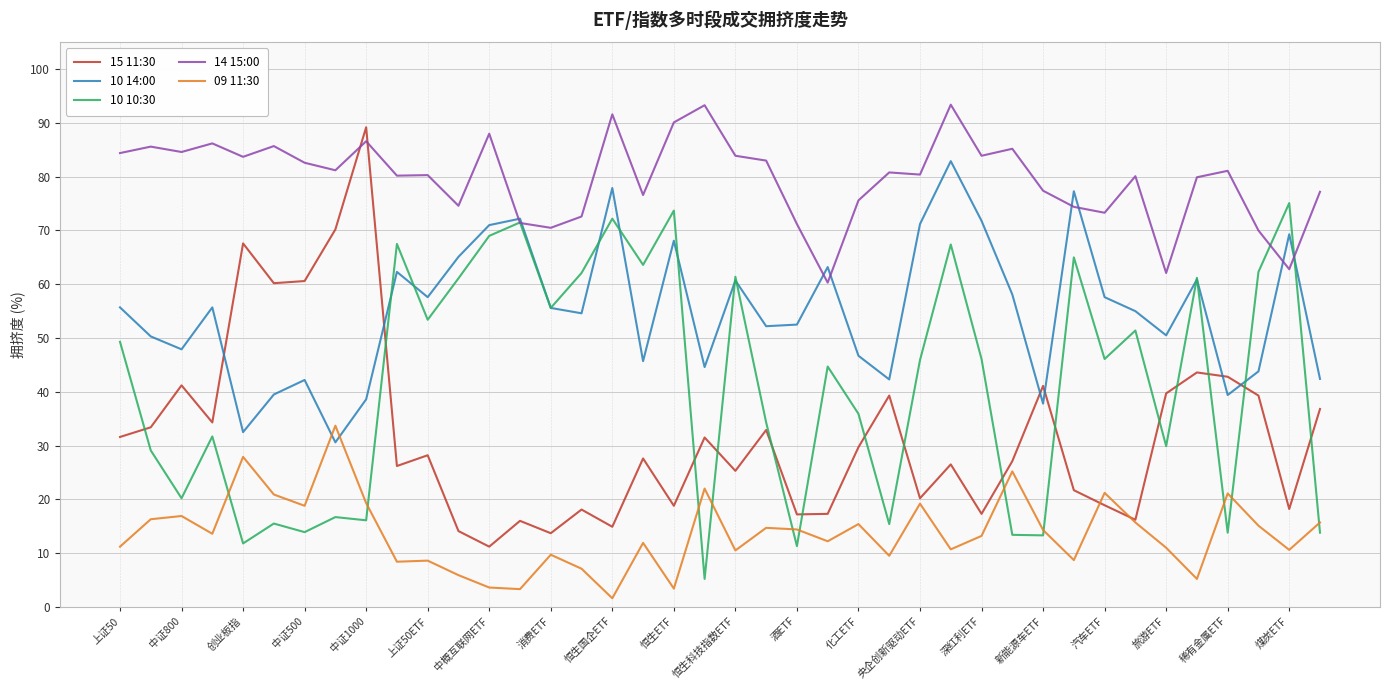

Is this an area chart (filled region under the line)?

No